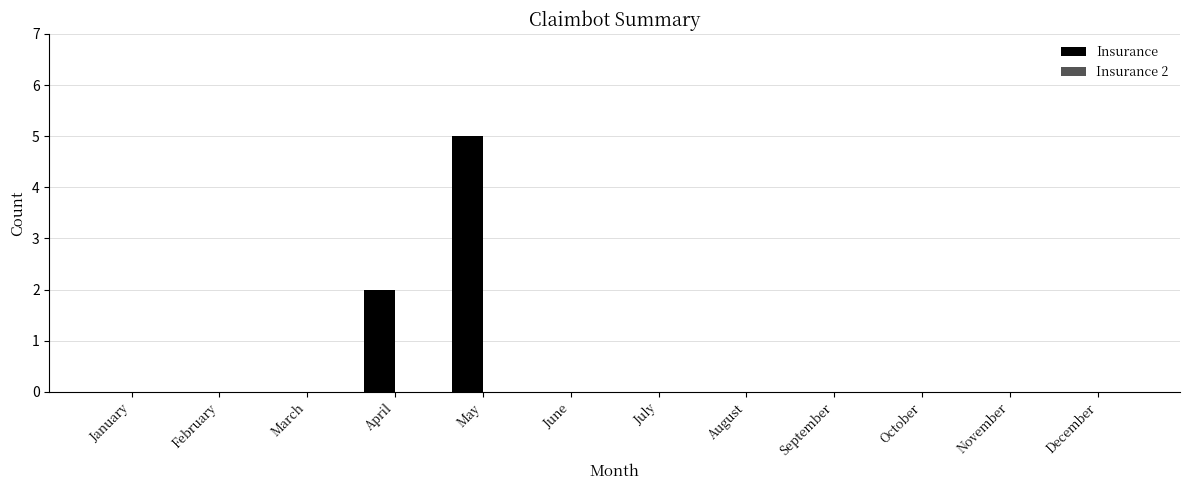

The value at December is 0. True or false?

True